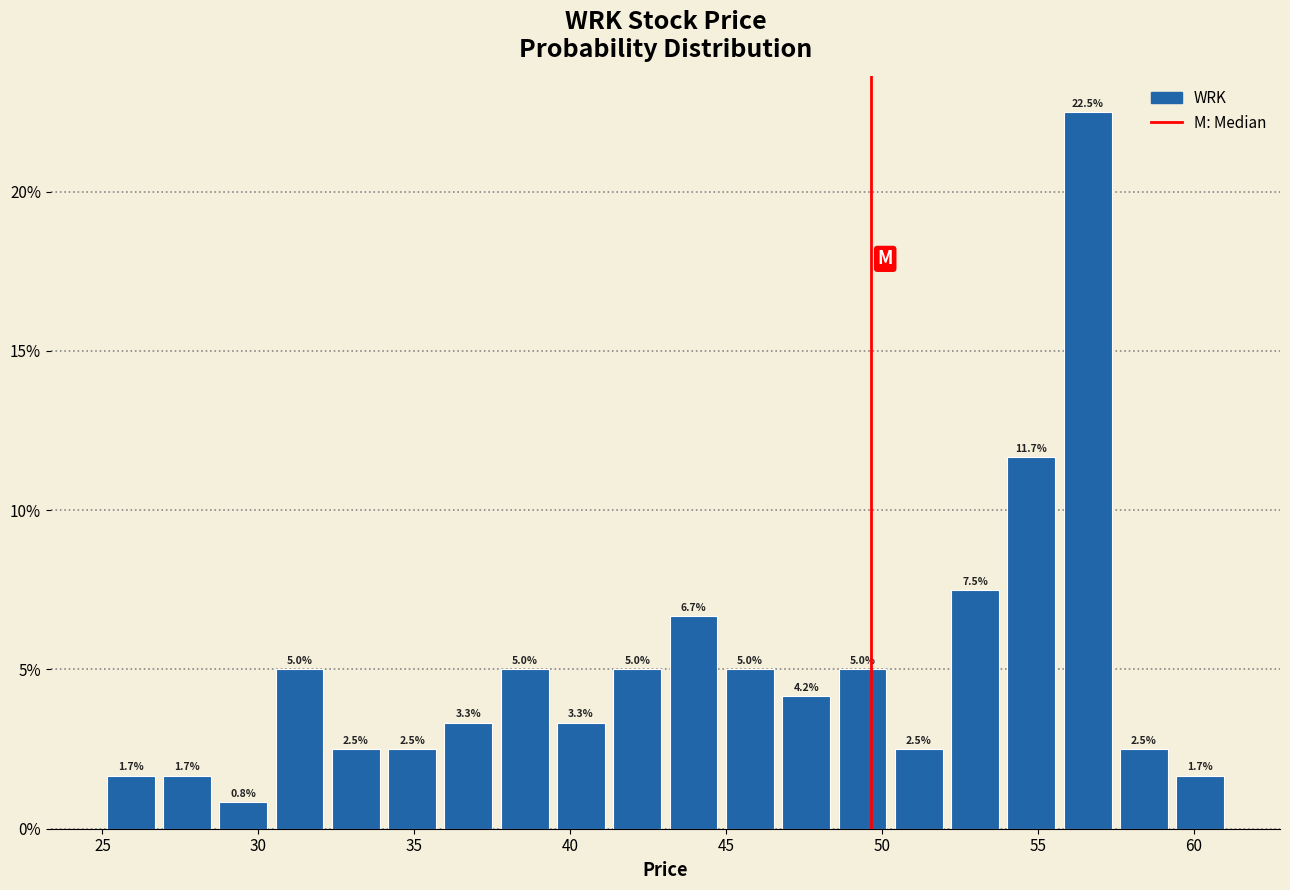

Around what value on the x-axis is the tallest bar? Give the approximate position of its centre, as read against the axis.

56.5